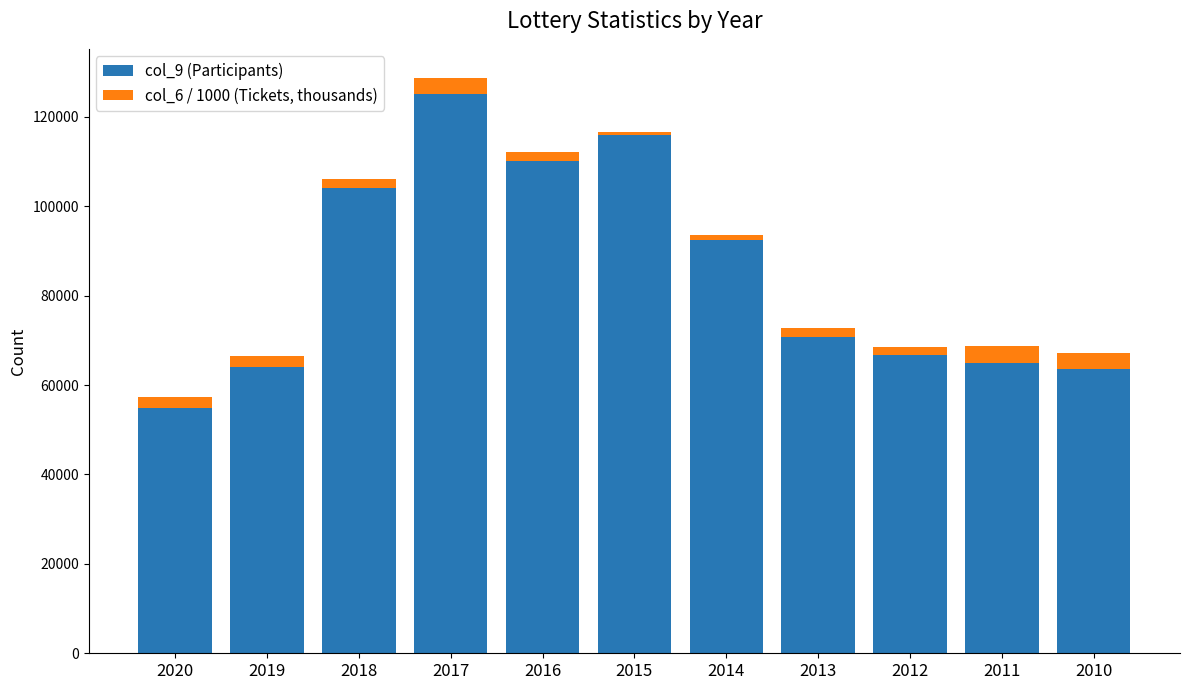

At which category is the sum across all series the highest?

2017